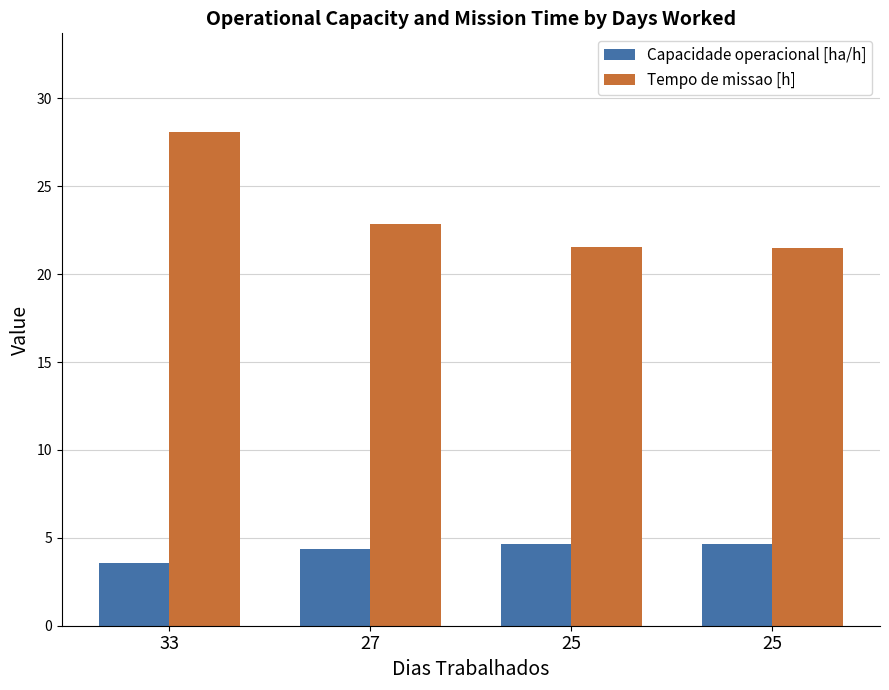

Reading right to left, extract all data points from this chart.

Capacidade operacional [ha/h]: 25=4.6	25=4.6	27=4.4	33=3.6
Tempo de missao [h]: 25=21.5	25=21.6	27=22.9	33=28.1